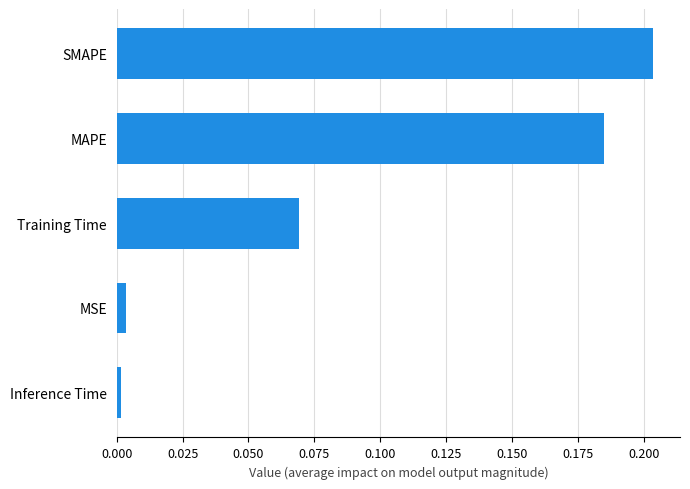

List the labels in order of value, largest first.

SMAPE, MAPE, Training Time, MSE, Inference Time